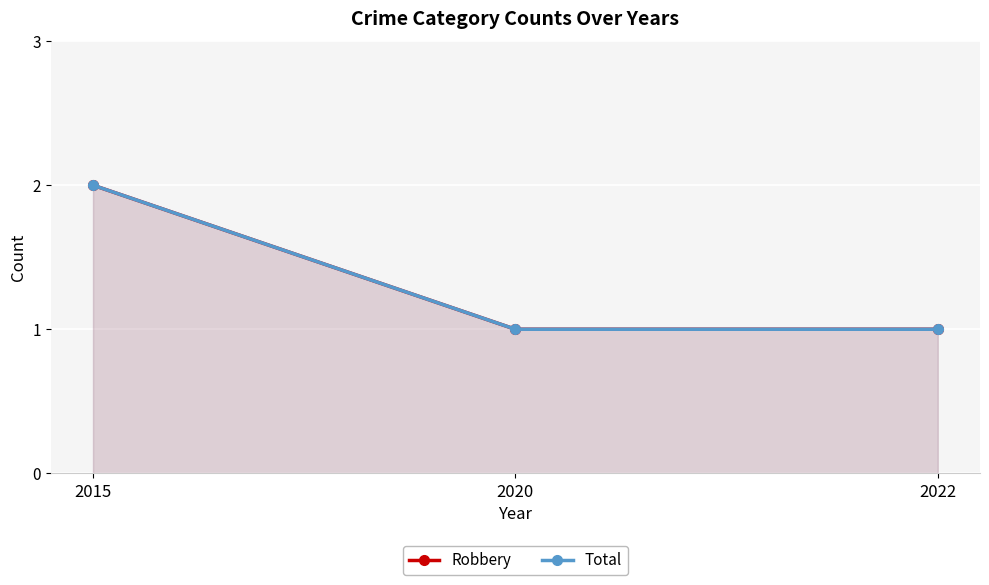

How many values in the Total series exceed 1?

1